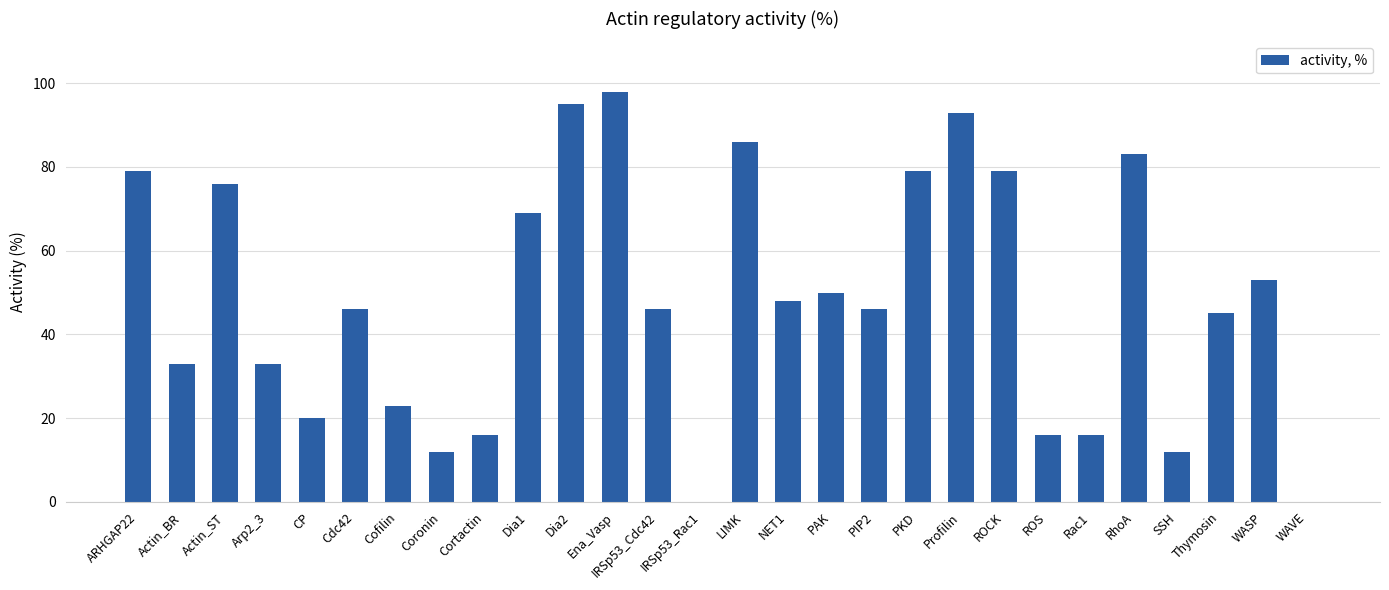

What is the approximate value at CP?

20